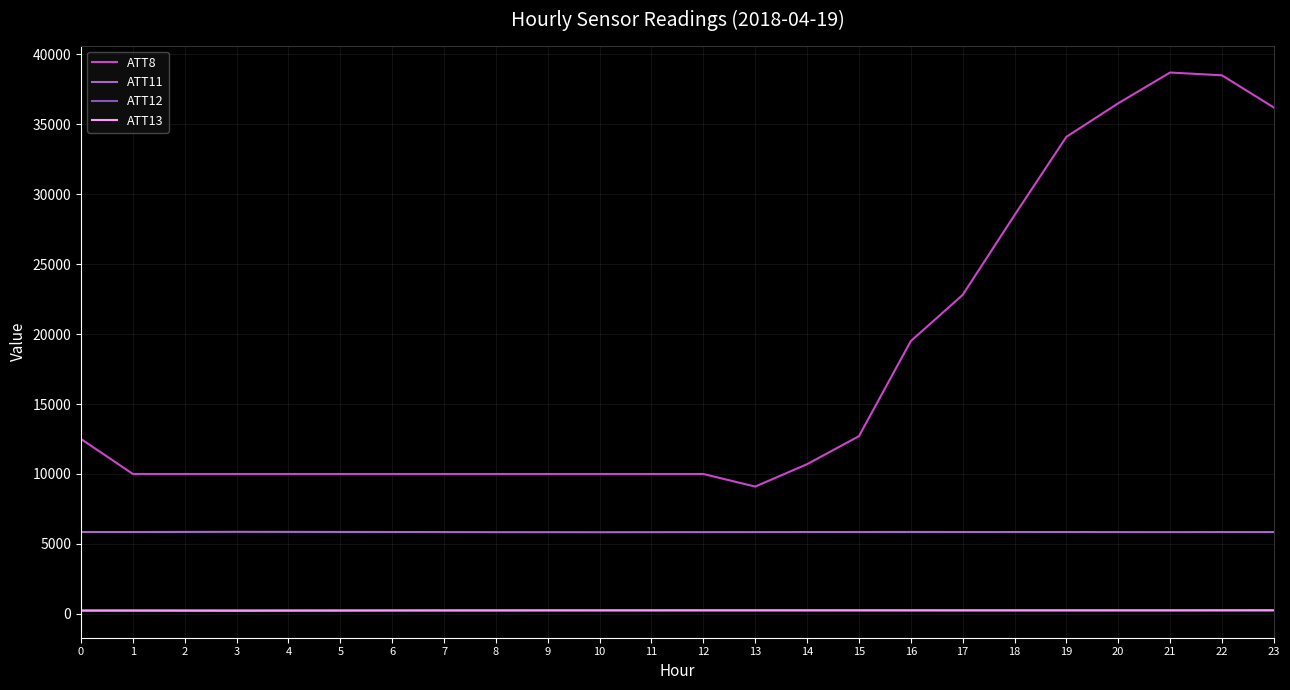

Which series has the largest range (max minus min)?

ATT8